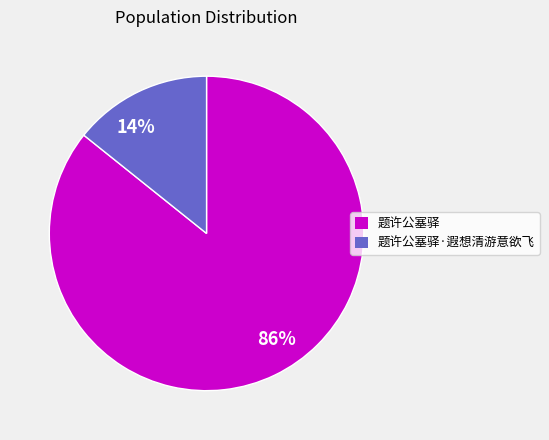

Combined, do 86% and 14% account for over 50%?

Yes